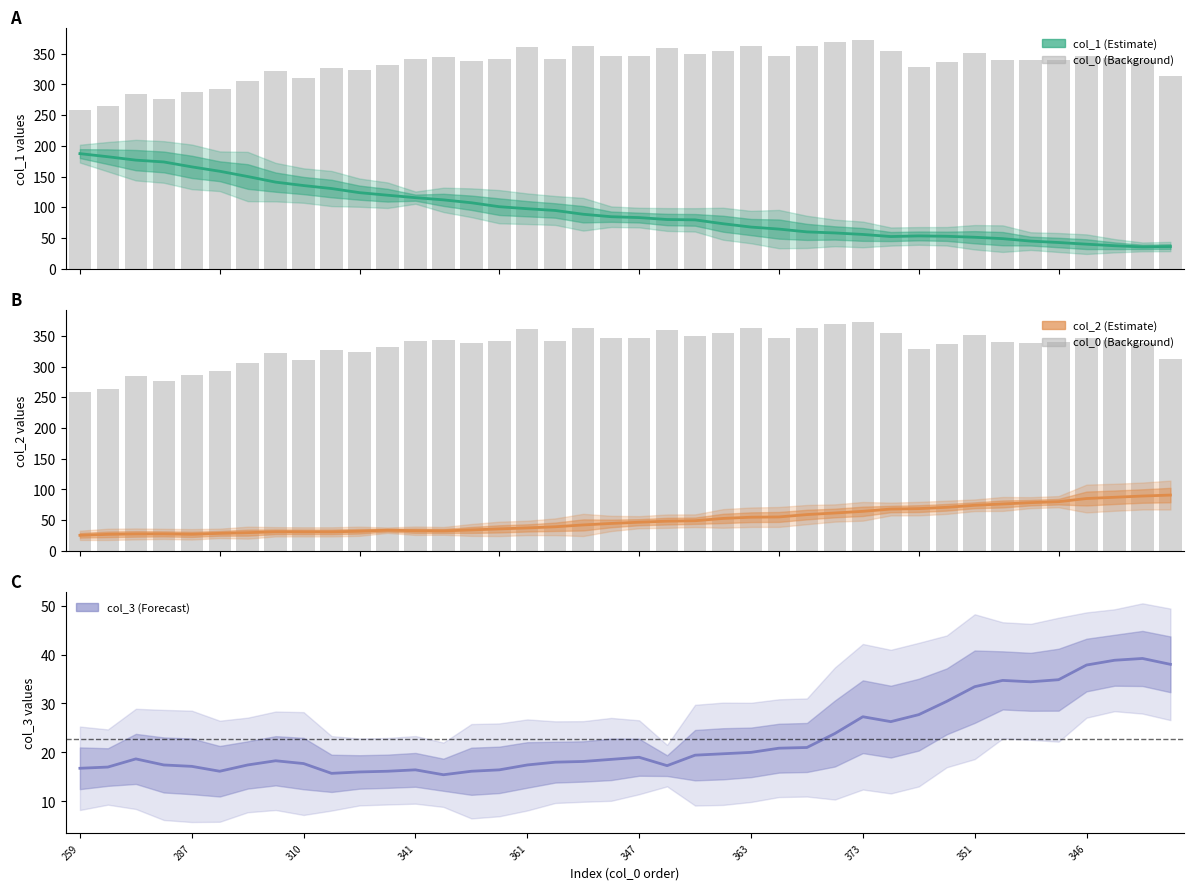

What is the sum of all col_2 (Estimate) values?

2008.1